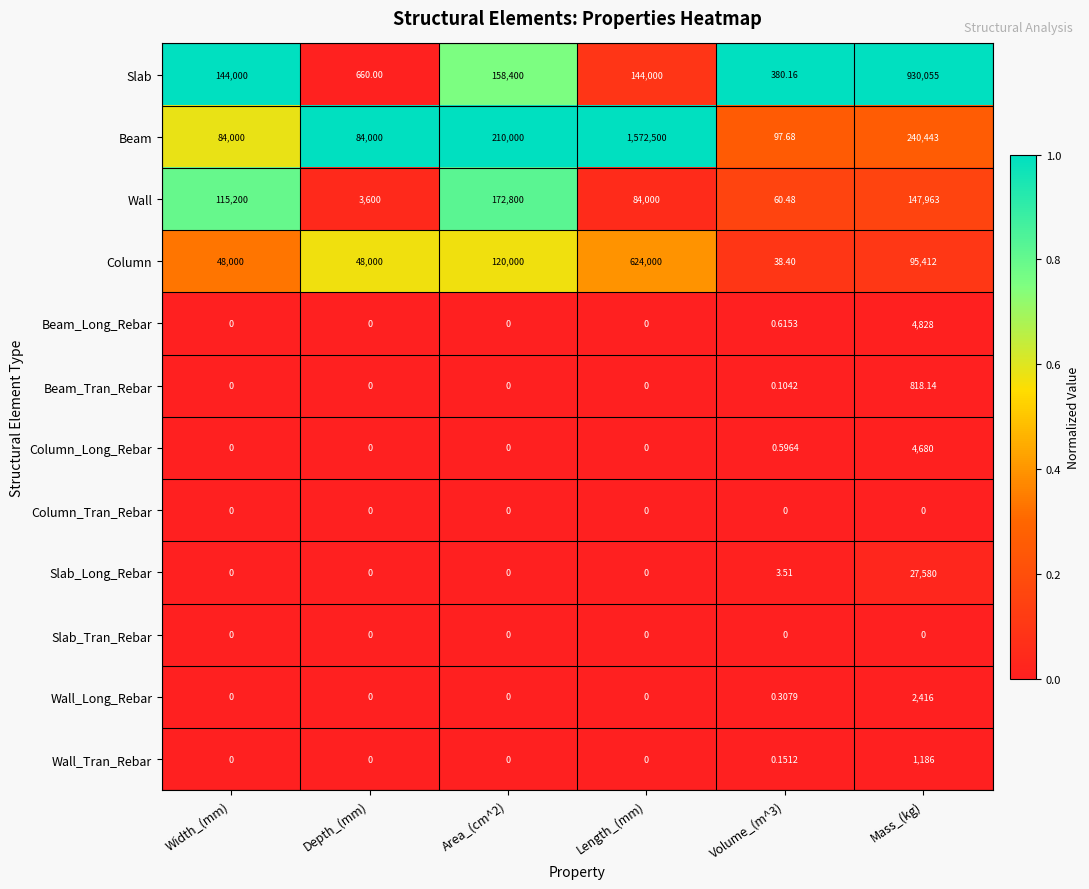

What is the total value across all series at Depth_(mm)?

136260.0